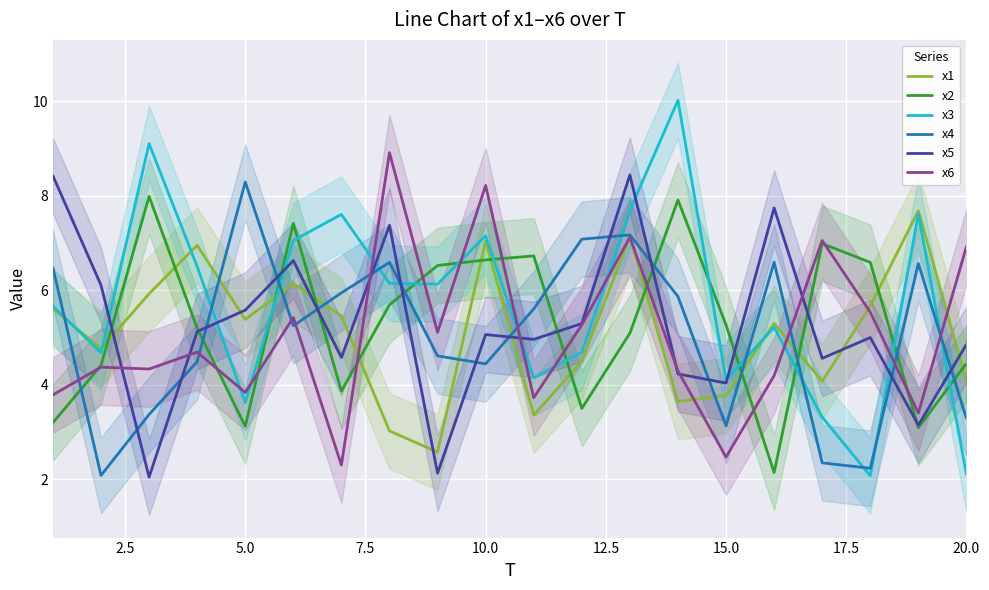

What is the highest value of the x5 series?

8.4